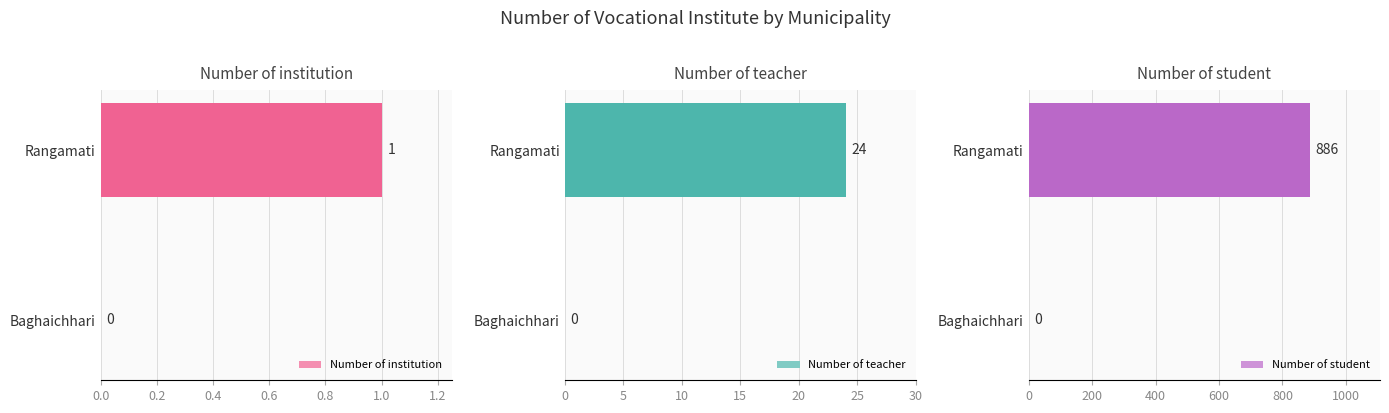

Which series has the widest spread of values?

Number of student